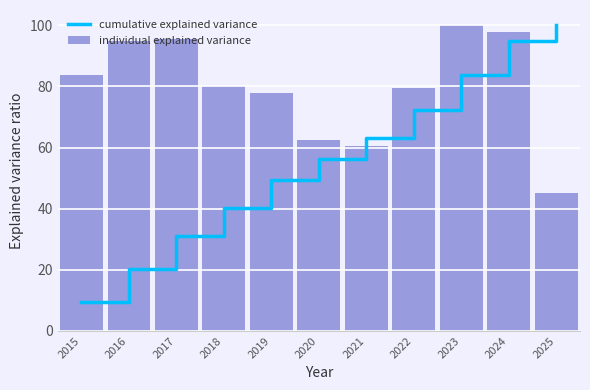

Is it true that individual explained variance equals 45.2 at 2025?

True